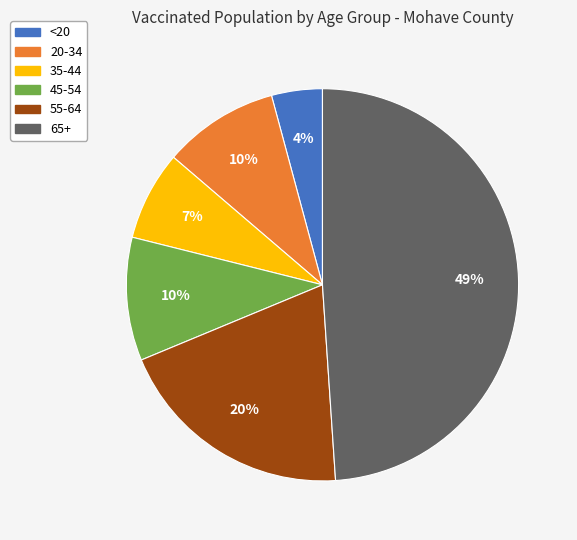

True or false: 45-54 accounts for 17% of the total.

False